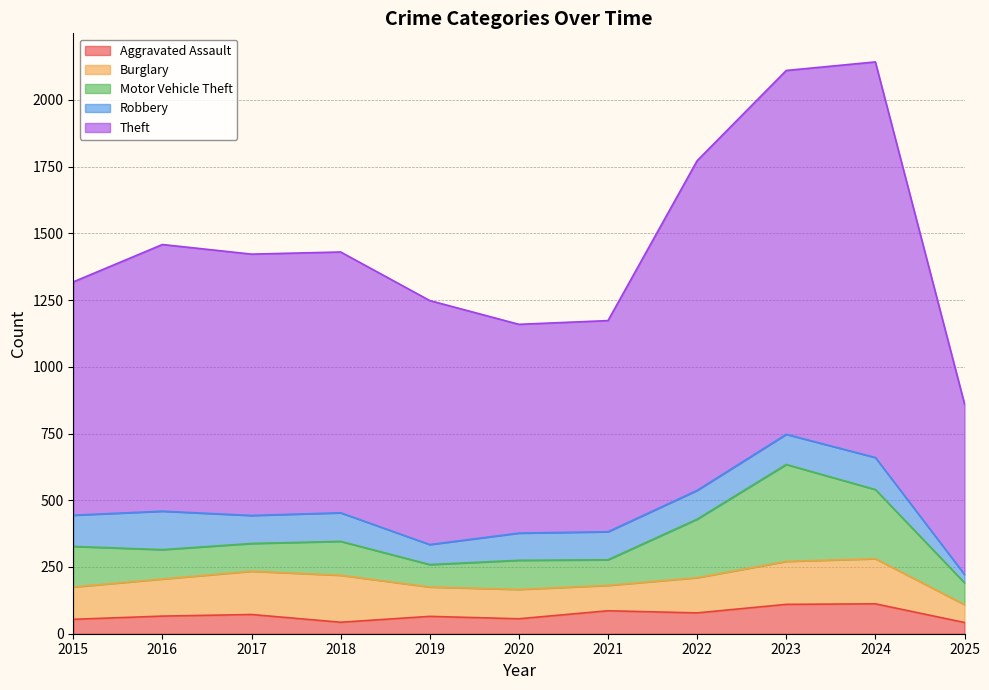

Reading right to left, list all the values displayed in this chart.

Aggravated Assault: 2025=42	2024=112	2023=110	2022=78	2021=86	2020=56	2019=65	2018=43	2017=72	2016=66	2015=54
Burglary: 2025=67	2024=169	2023=161	2022=132	2021=95	2020=110	2019=110	2018=176	2017=162	2016=139	2015=121
Motor Vehicle Theft: 2025=82	2024=259	2023=363	2022=219	2021=96	2020=109	2019=84	2018=127	2017=104	2016=110	2015=152
Robbery: 2025=31	2024=120	2023=113	2022=108	2021=105	2020=102	2019=75	2018=107	2017=105	2016=144	2015=117
Theft: 2025=639	2024=1482	2023=1363	2022=1235	2021=791	2020=782	2019=914	2018=977	2017=979	2016=999	2015=874